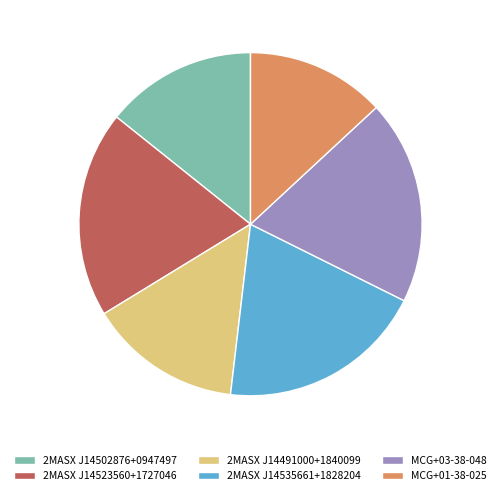

Which has a higher value, 2MASX J14502876+0947497 or 2MASX J14523560+1727046?

2MASX J14523560+1727046